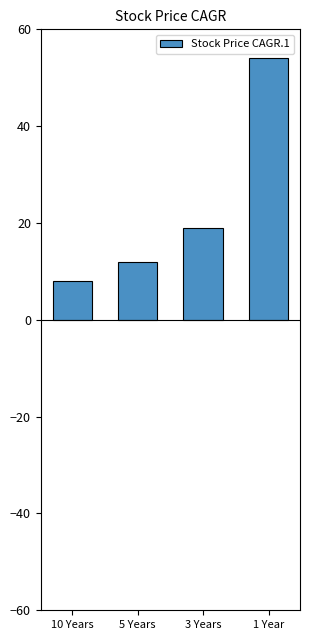

Reading left to right, list all the values displayed in this chart.

8	12	19	54